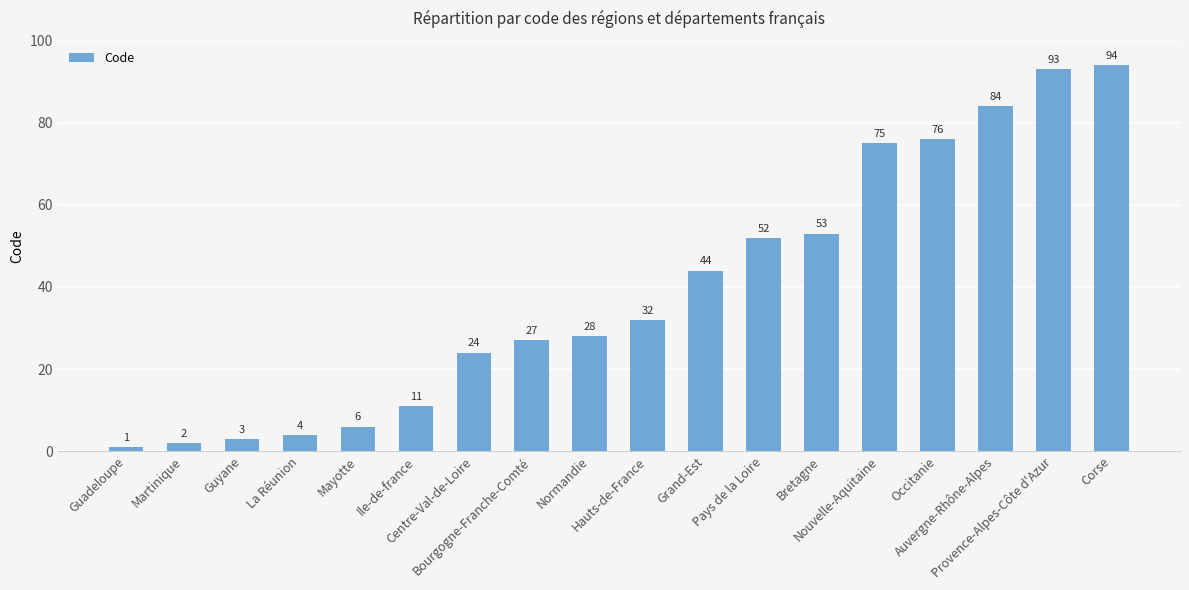

Reading left to right, list all the values displayed in this chart.

Guadeloupe=1	Martinique=2	Guyane=3	La Réunion=4	Mayotte=6	Ile-de-france=11	Centre-Val-de-Loire=24	Bourgogne-Franche-Comté=27	Normandie=28	Hauts-de-France=32	Grand-Est=44	Pays de la Loire=52	Bretagne=53	Nouvelle-Aquitaine=75	Occitanie=76	Auvergne-Rhône-Alpes=84	Provence-Alpes-Côte d'Azur=93	Corse=94